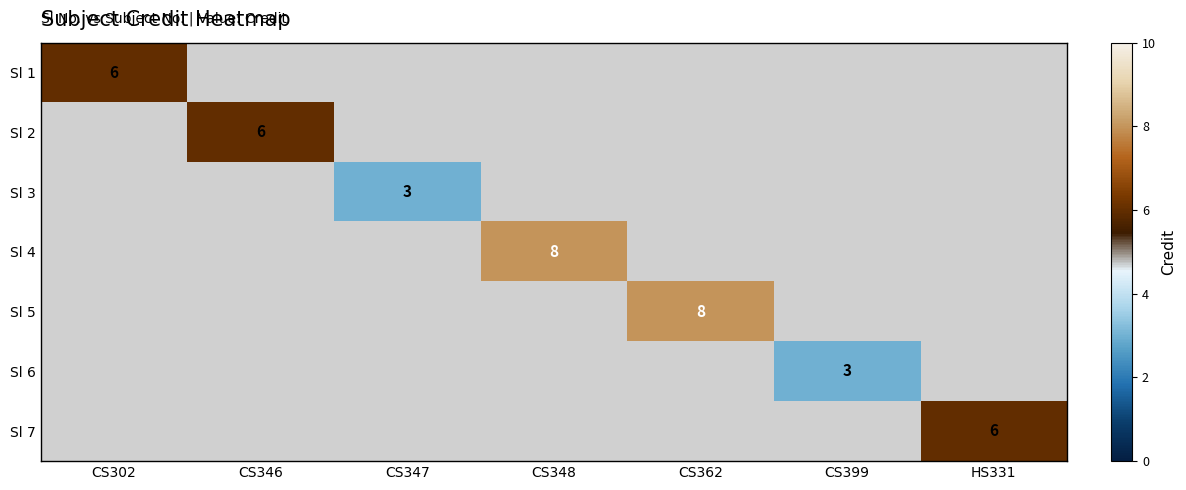

Between CS399 and HS331, which is larger?

HS331